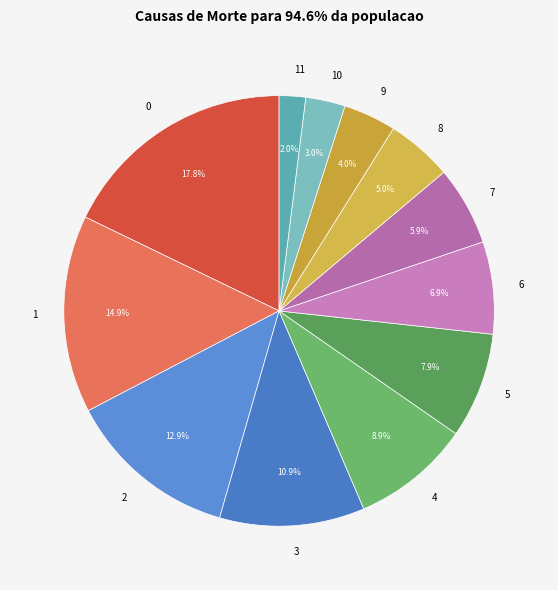

How much of the chart is everything except 2?

87.1%